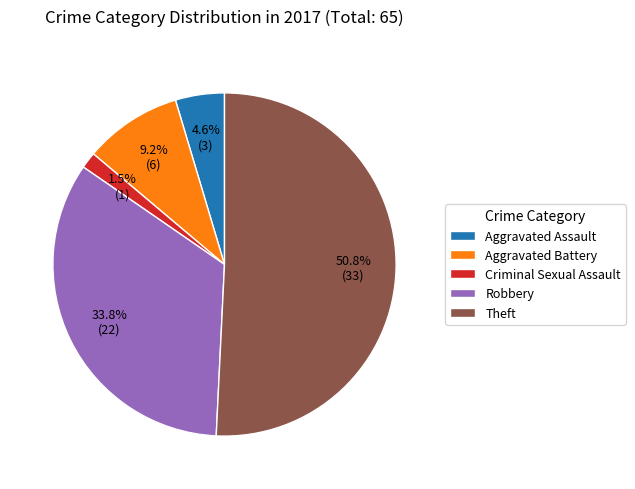

Combined, do Aggravated Assault and Criminal Sexual Assault account for over 50%?

No